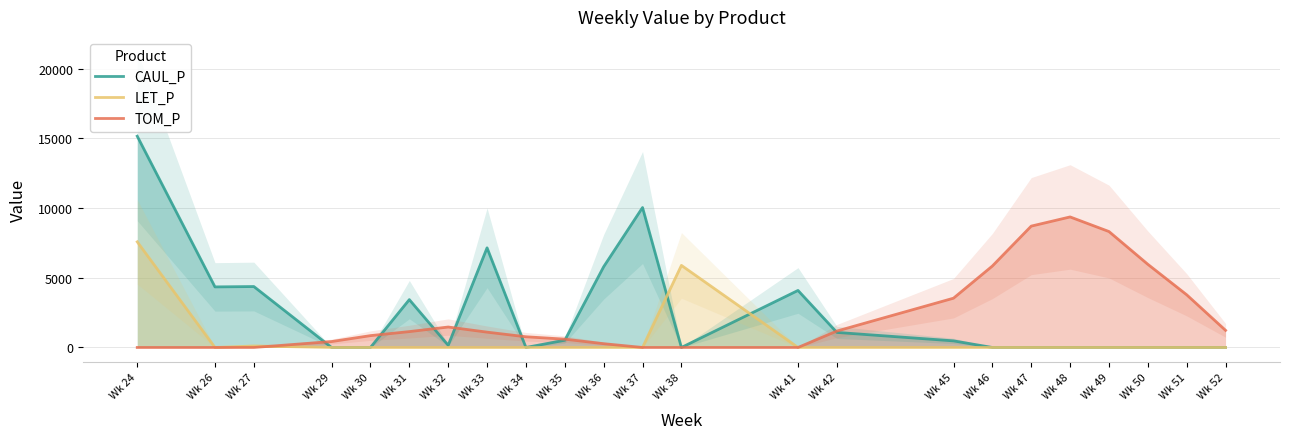

What is the difference between the highest and lowest values at Wk 41?

4089.7